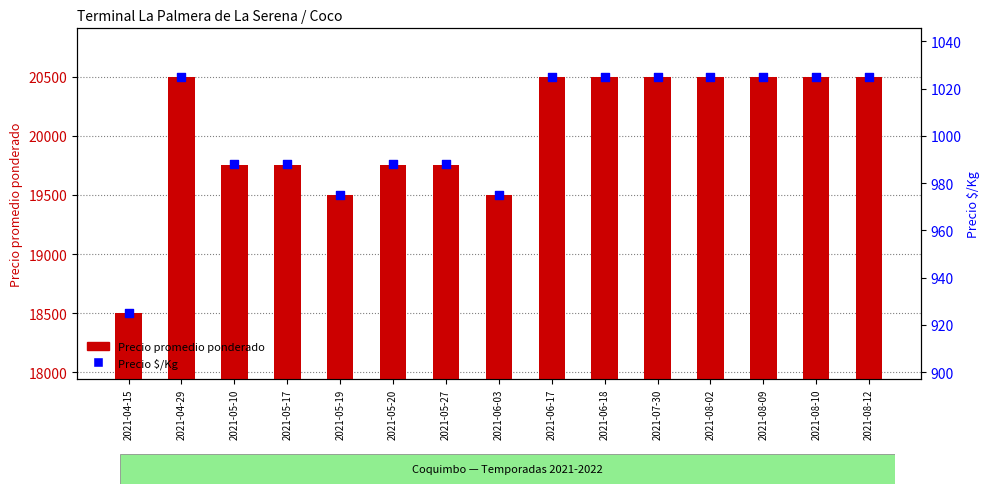

Which series has the largest Y range (max minus min)?

Precio promedio ponderado